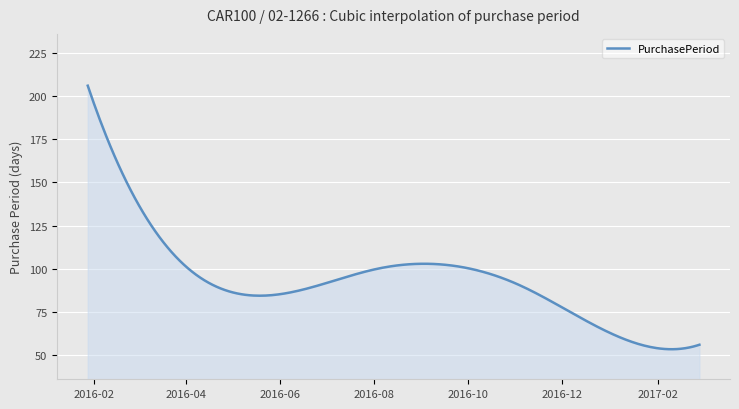

What is the difference between the maximum and minimum values?

152.6